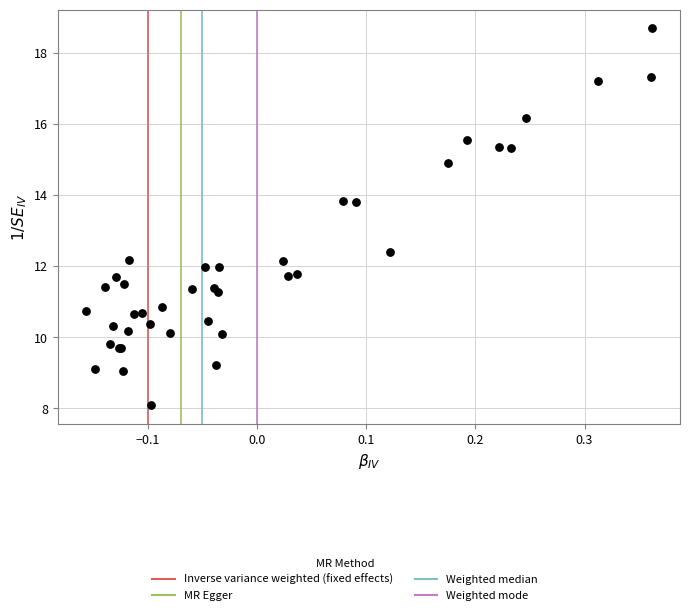

What Y value in the scatter plot is closest to 13?

12.4